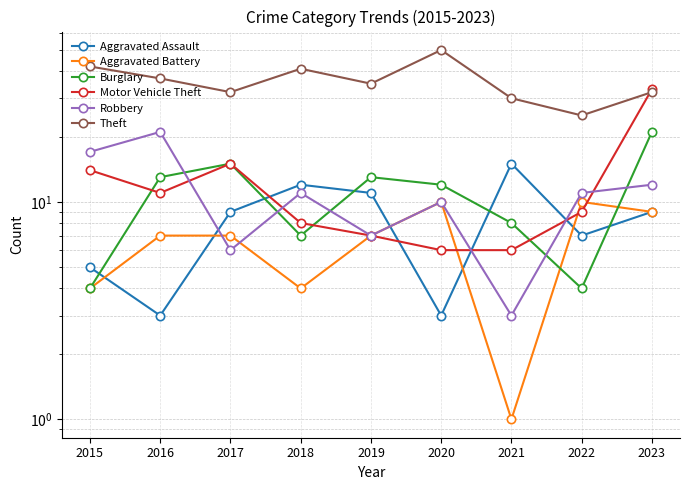

Where does the Theft series first go above 35?

2015